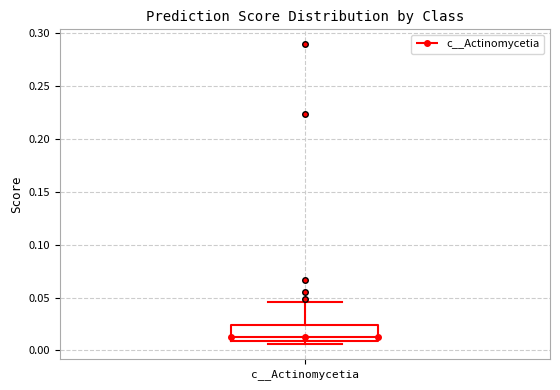

Where does the upper whisker of the box for c__Actinomycetia end on the y-axis? The values are not printed on the chart, so give them approximately, as read against the axis.

0.045